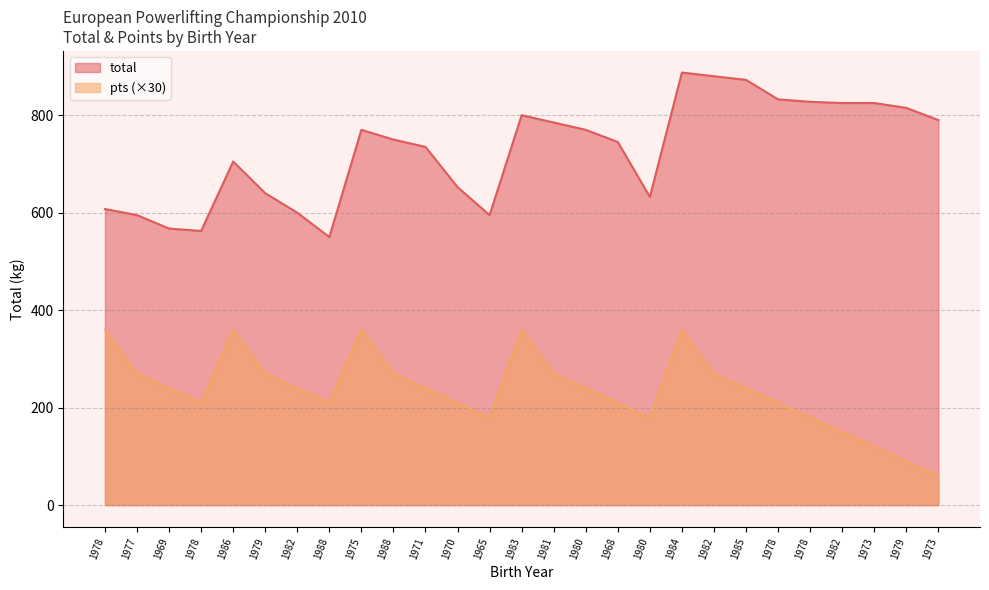

What is the label of the 9th point from the right?

1984